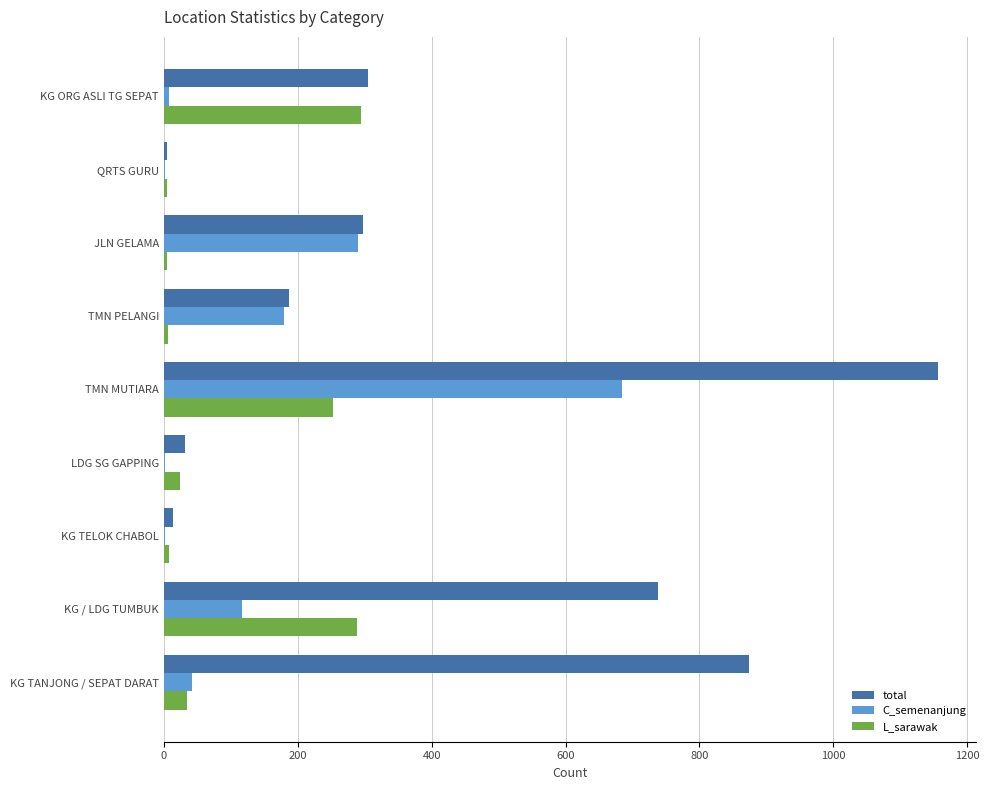

Is the value of C_semenanjung at KG ORG ASLI TG SEPAT greater than the value of total at JLN GELAMA?

No